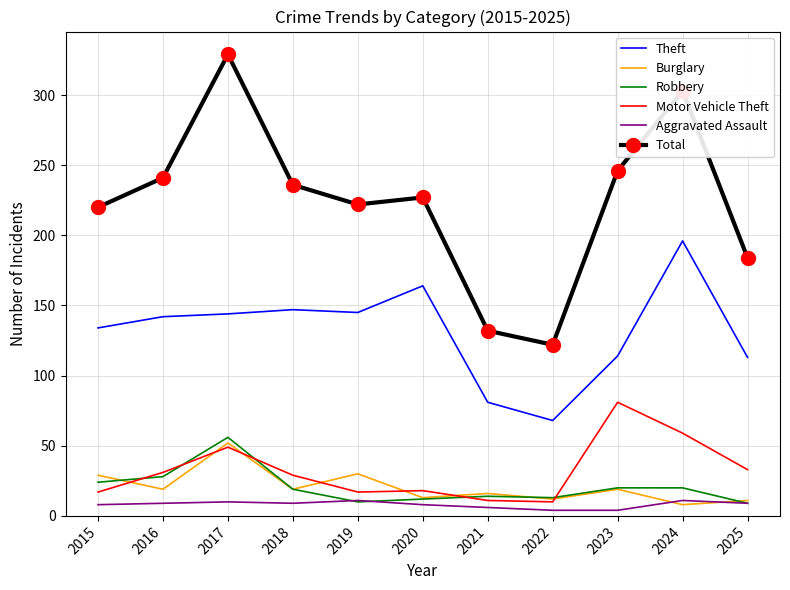

Is it true that Total equals 329 at 2017?

True